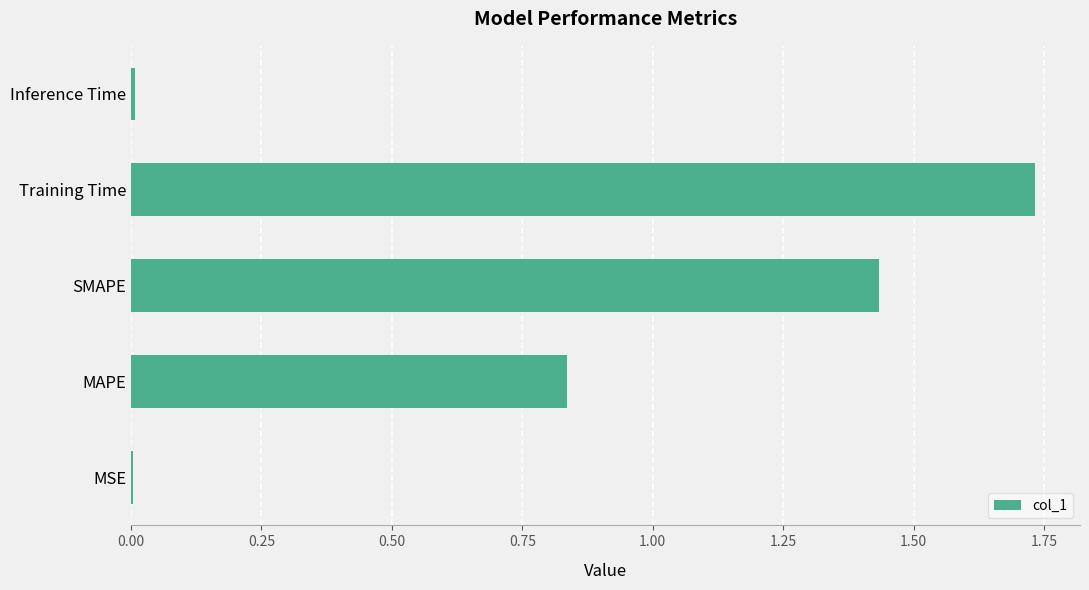

Are the bars horizontal?

Yes